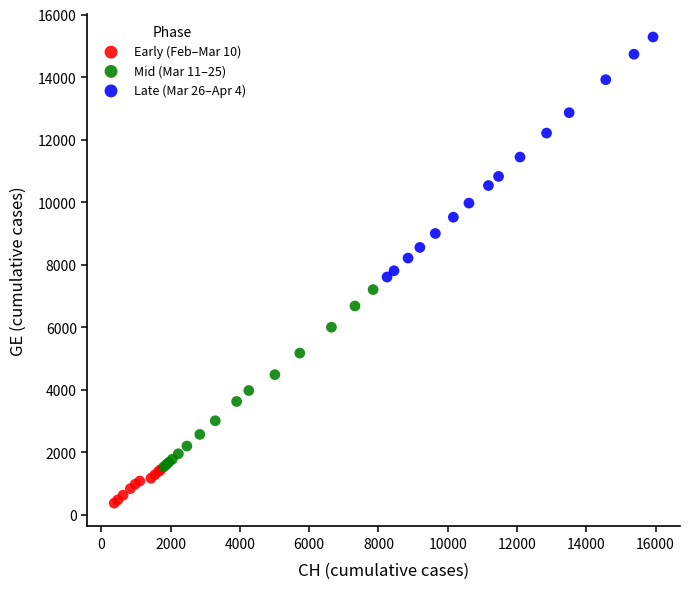

Which series reaches the maximum Y coordinate?

Late (Mar 26–Apr 4)